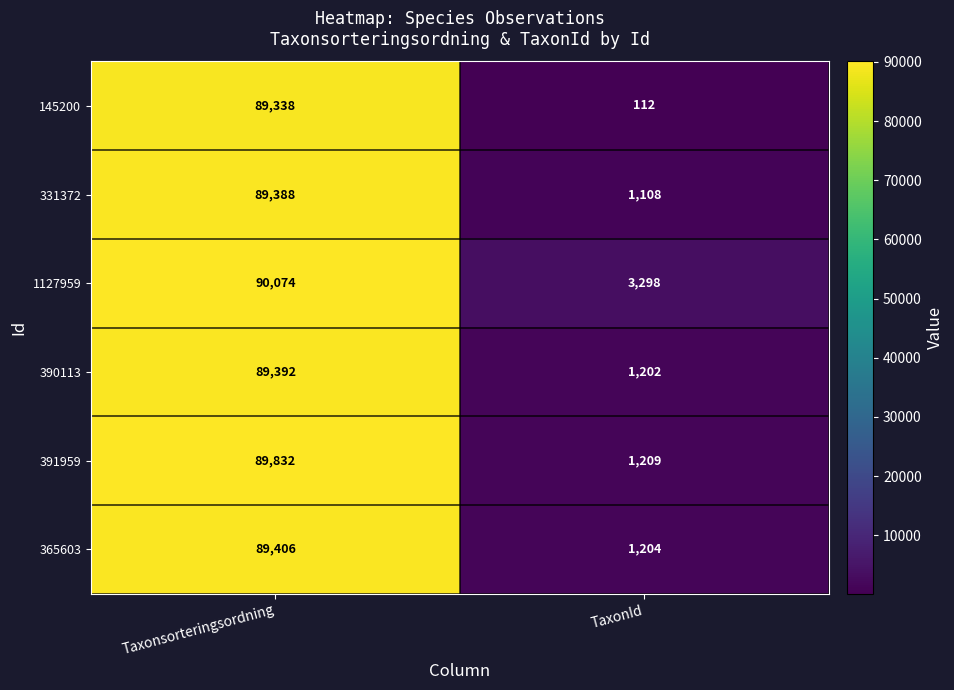

What is the difference between the maximum and minimum values in the 391959 series?

88623